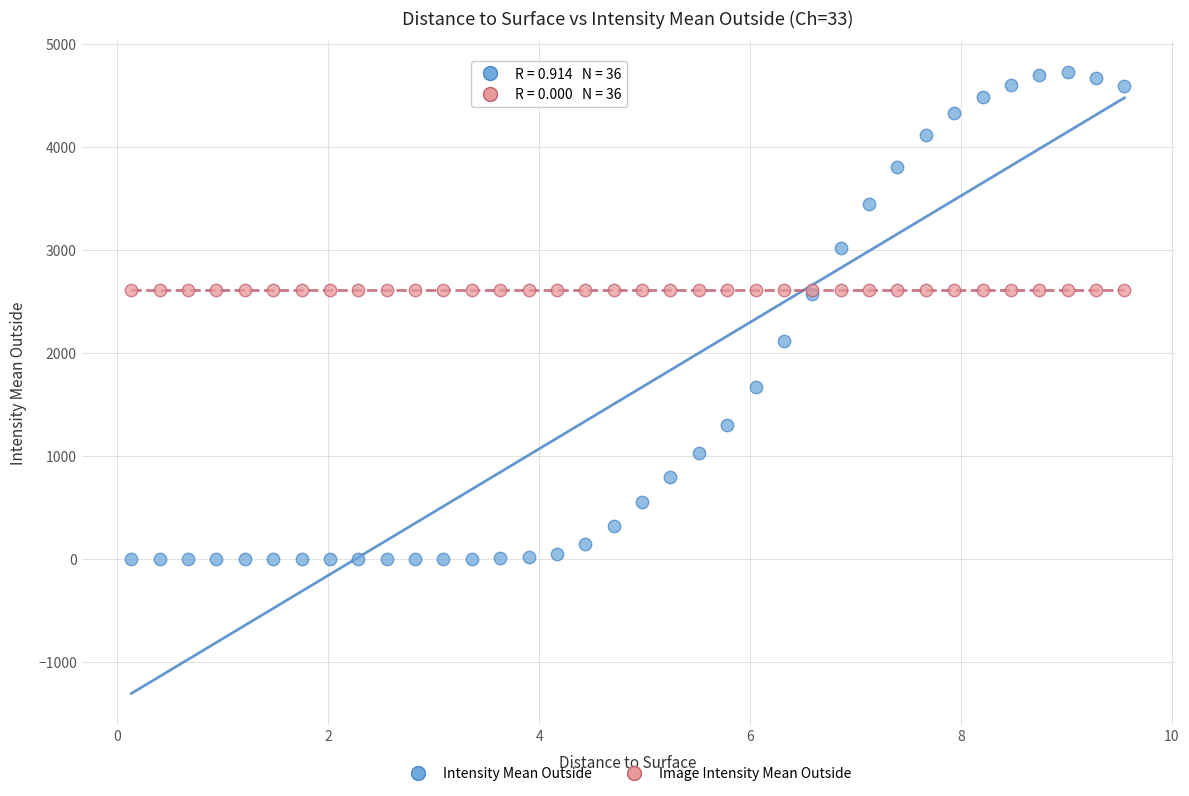

What are all the series names shown in the legend?

Intensity Mean Outside, Image Intensity Mean Outside